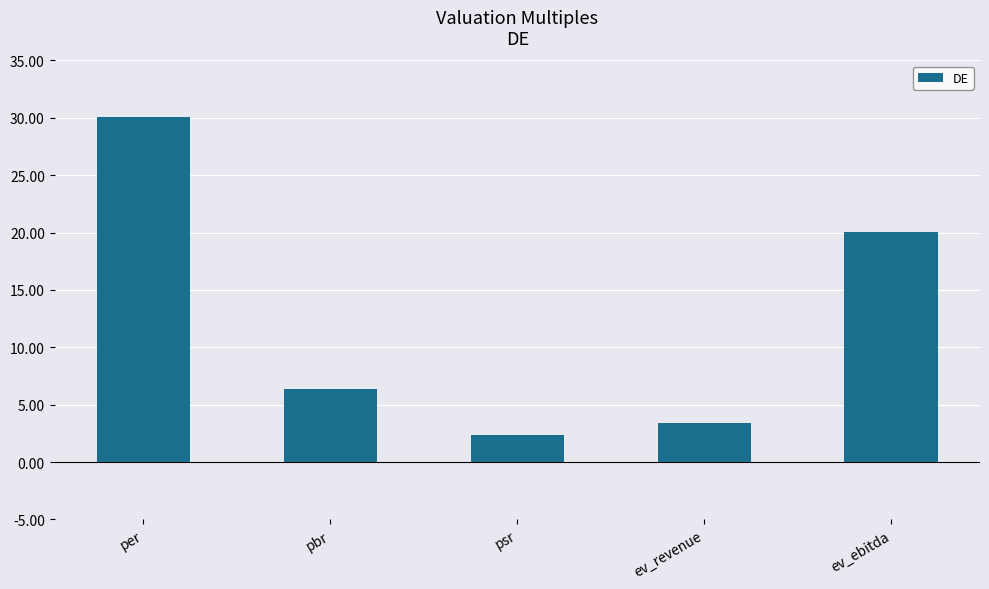

Where is the data nearest to the value 16?

ev_ebitda